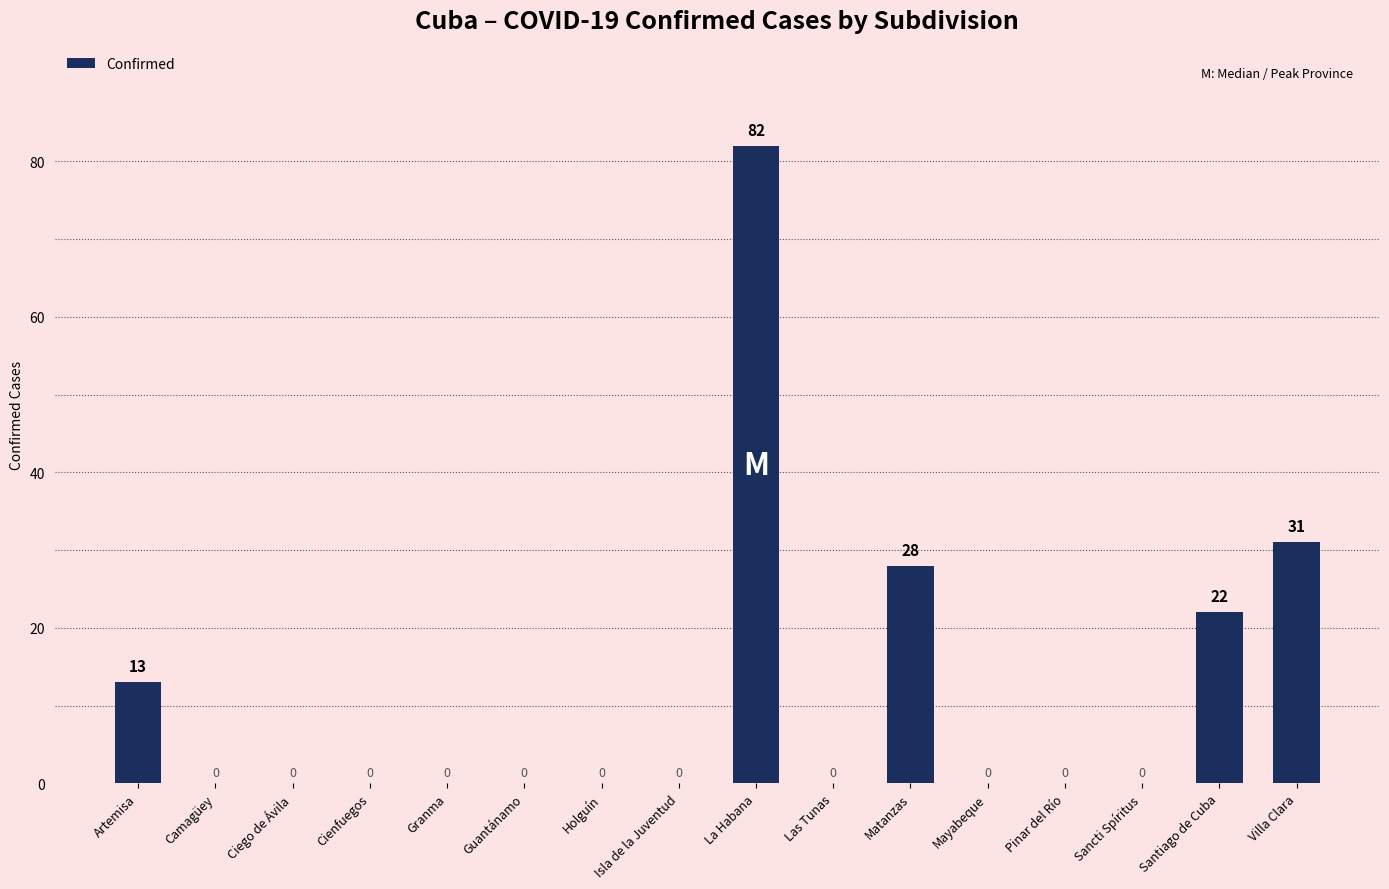

How many data points does each series have?

16